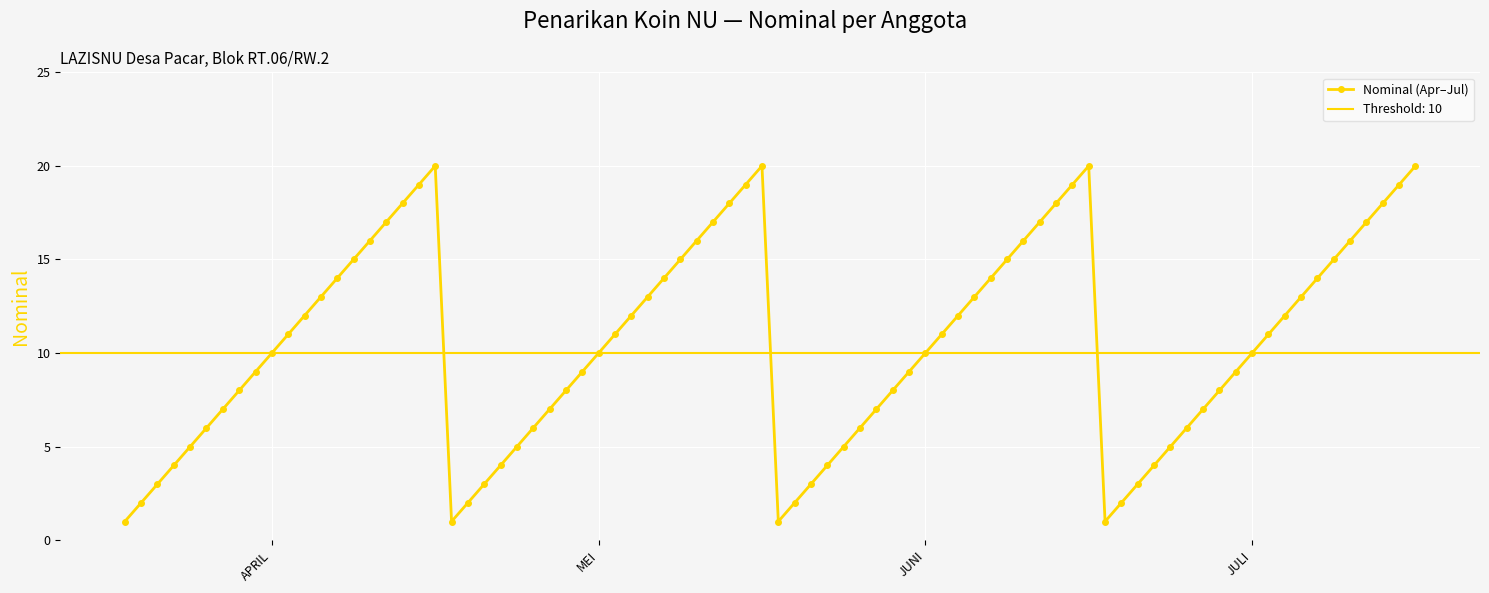

What is the sum of all BULAN MEI values?

210